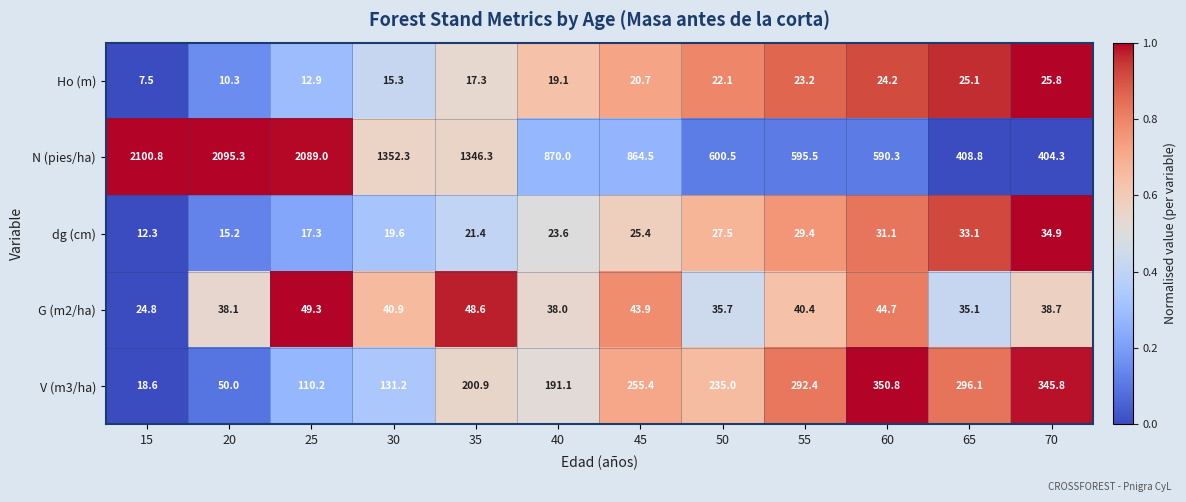

The value of G (m2/ha) at 15 is 24.8. True or false?

True